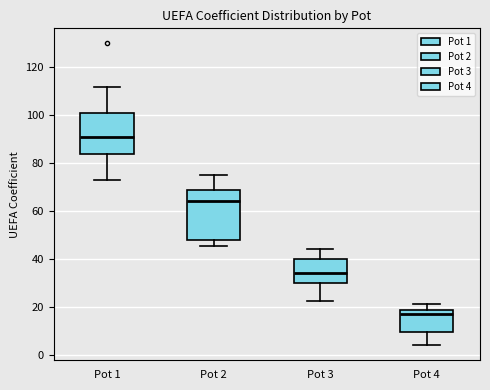

Where is the lower edge of the box for Pot 4 on the y-axis? The values are not printed on the chart, so give them approximately, as read against the axis.

10